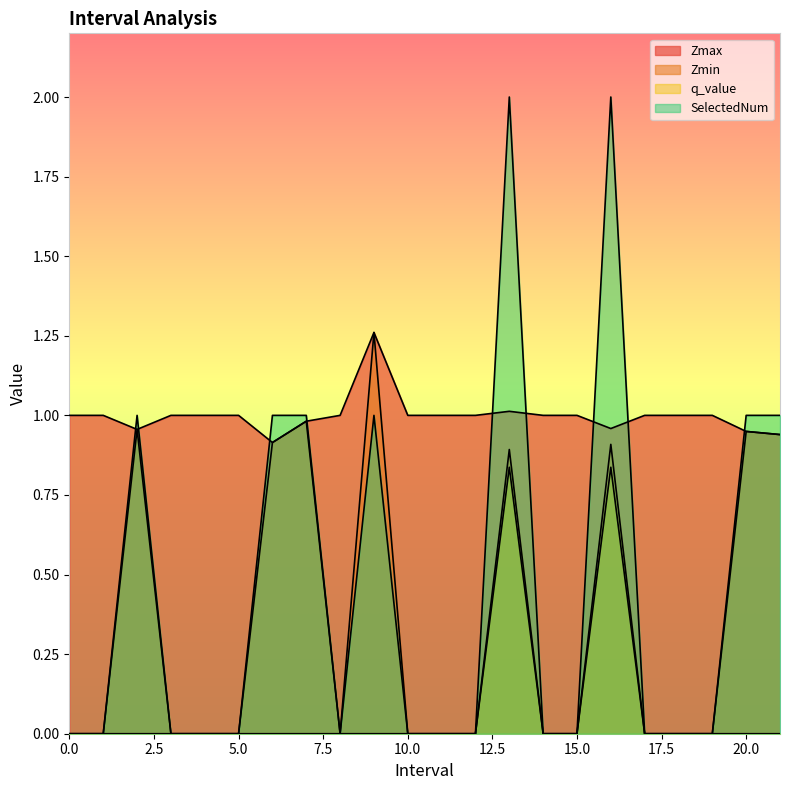

True or false: q_value has a value of 0.0 at 11.

True